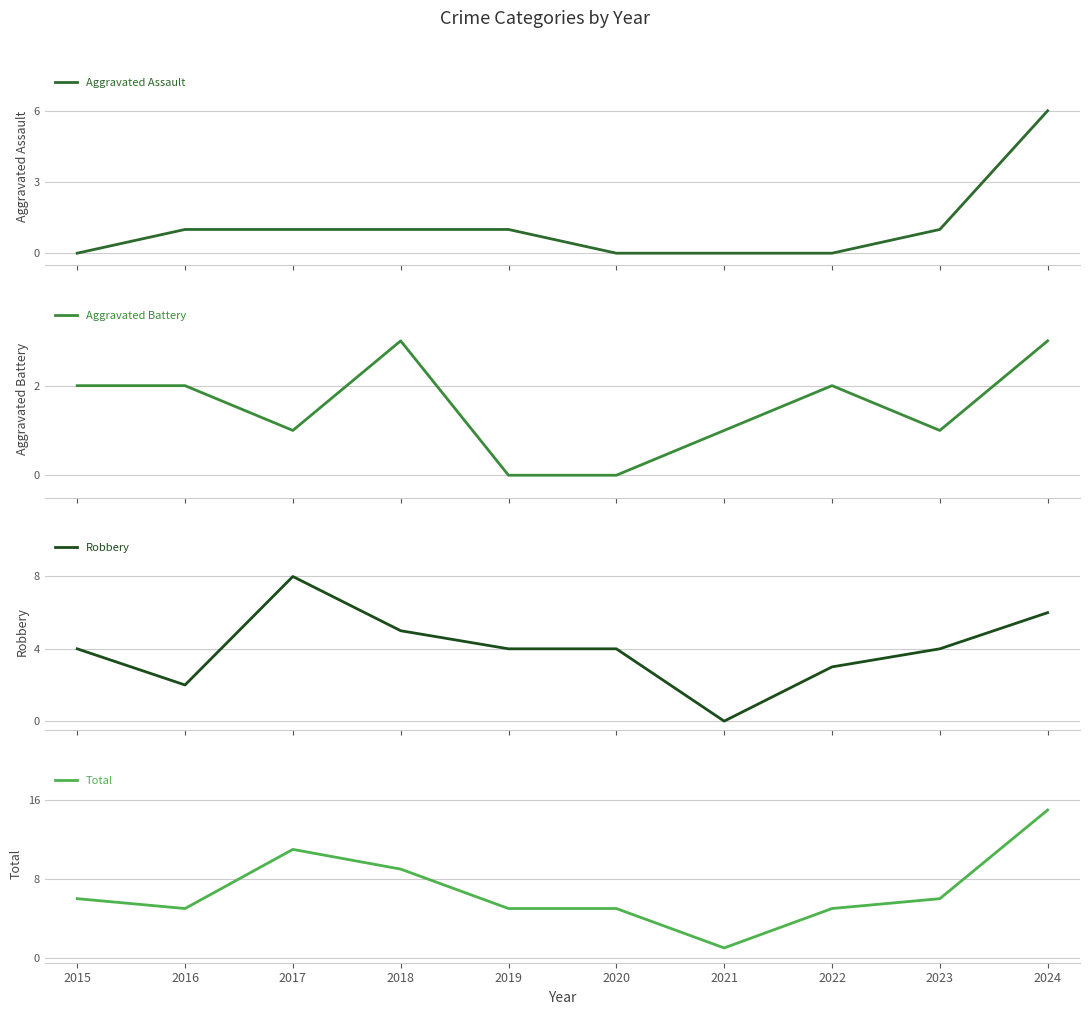

How many lines are shown in the chart?

4